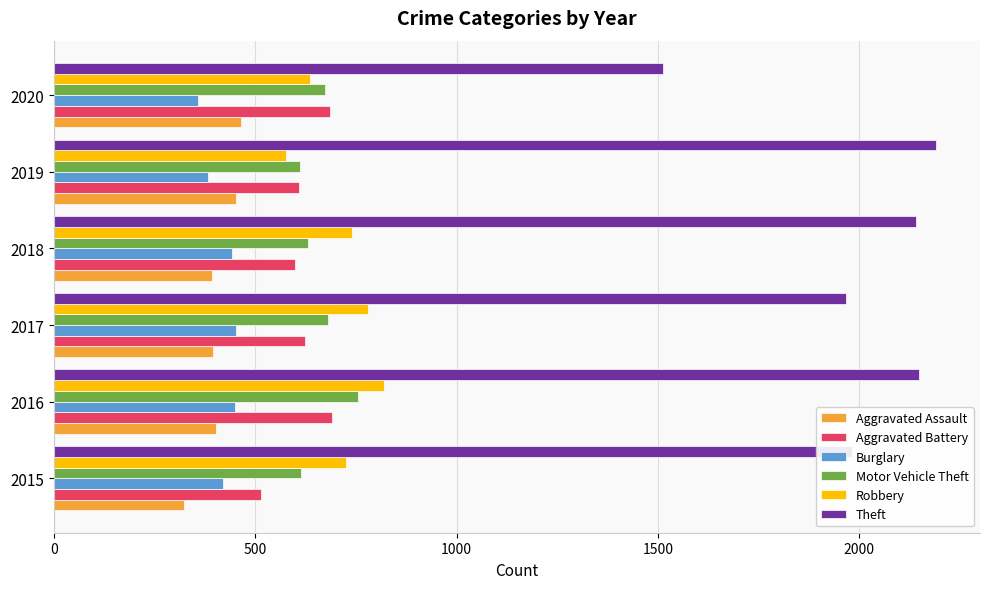

Is the value of Robbery at 2019 greater than the value of Burglary at 2018?

Yes